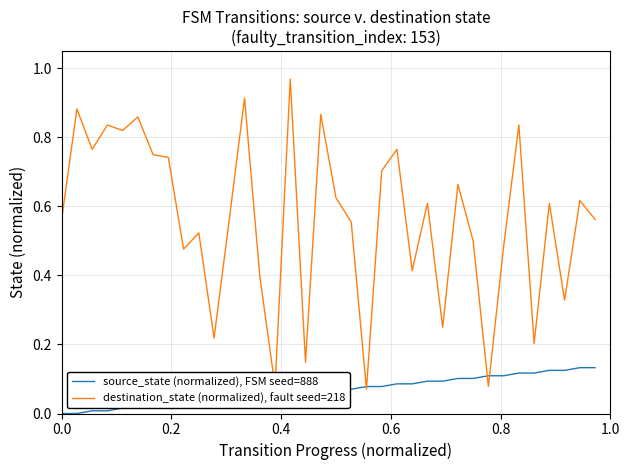

What is the sum of all source_state (normalized), FSM seed=888 values?

2.4